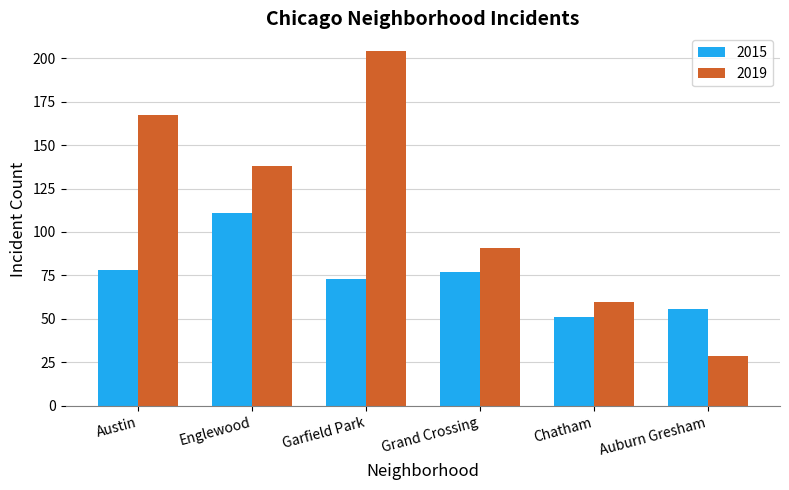

Reading left to right, what are all the values shown in this chart?

2015: 78	111	73	77	51	56
2019: 167	138	204	91	60	29